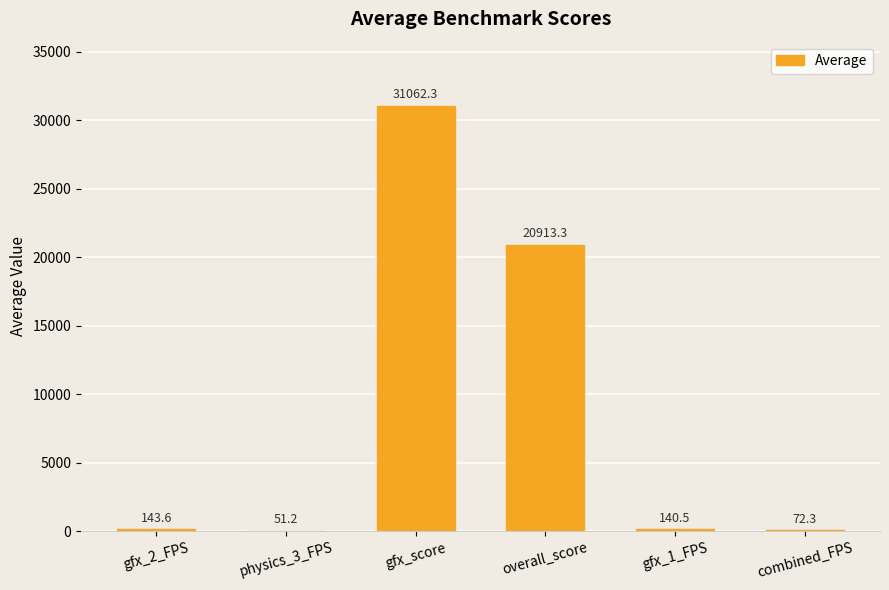

What is the sum of the values at gfx_1_FPS and combined_FPS?

212.8